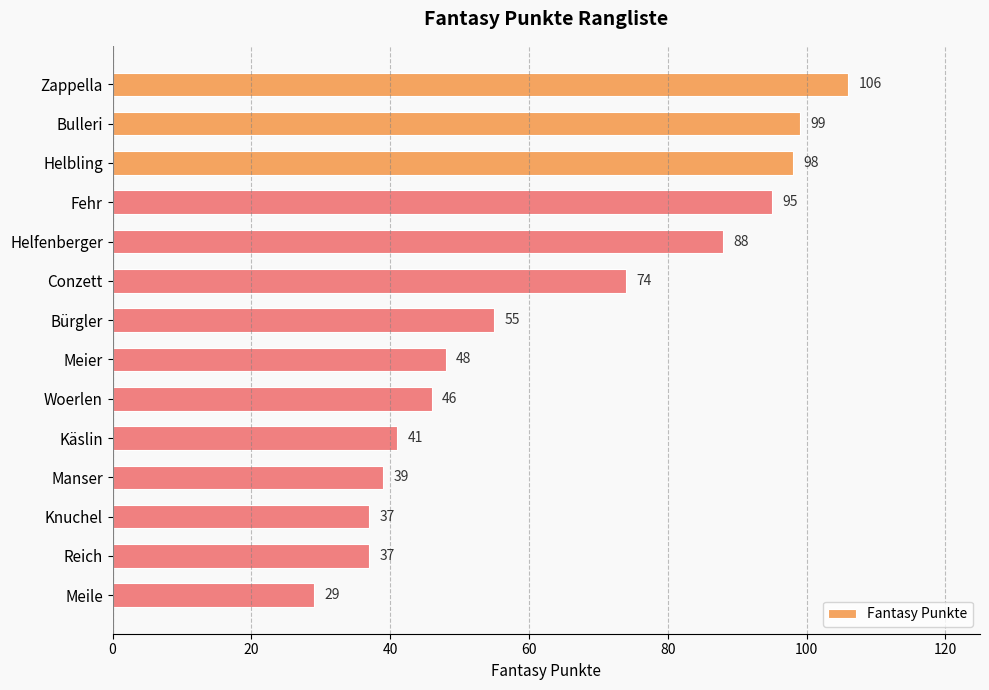

What is the change in value from Conzett to Bürgler?

-19